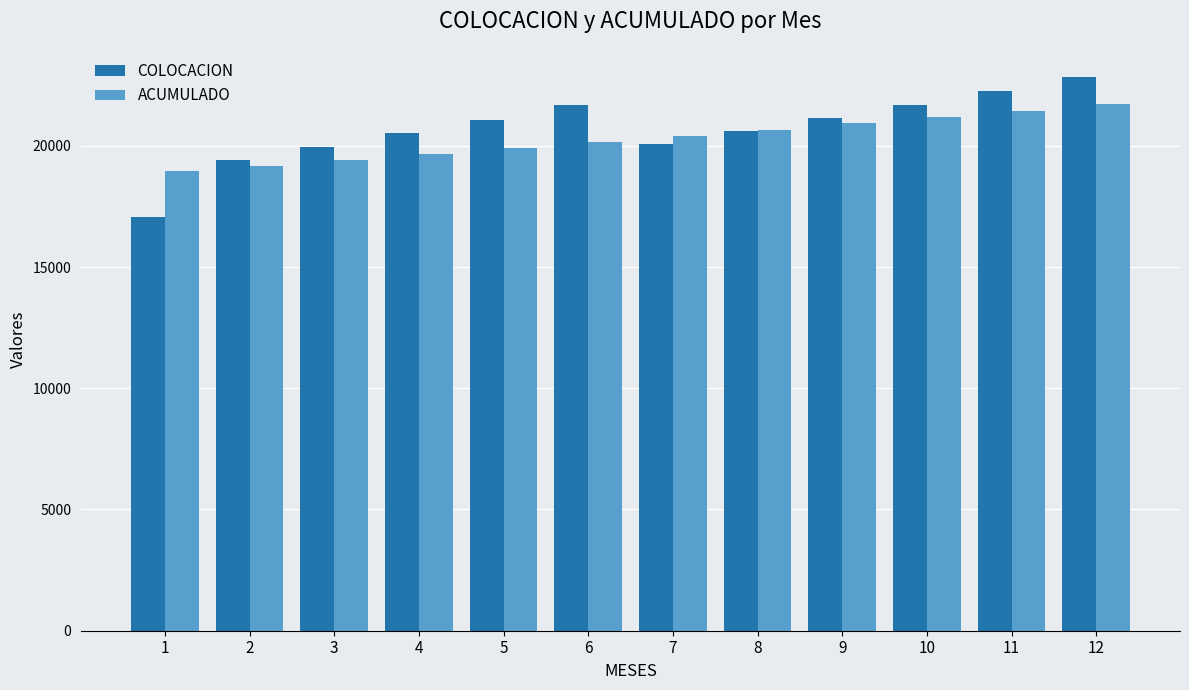

Is it true that ACUMULADO equals 5906.0 at 8?

False